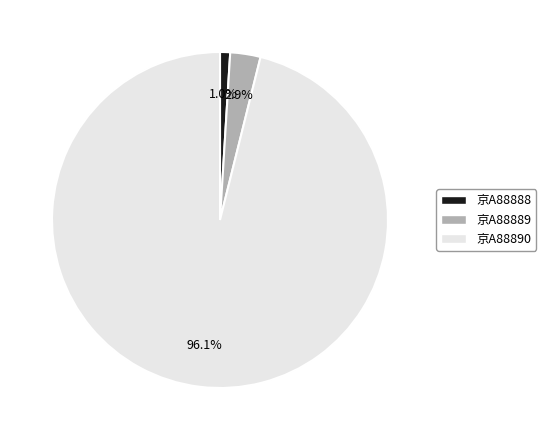

How many slices are in this pie chart?

3